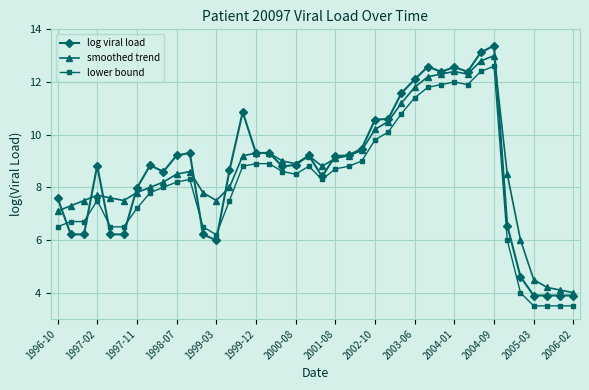

At how many categories does at least one series exceed 5?

36